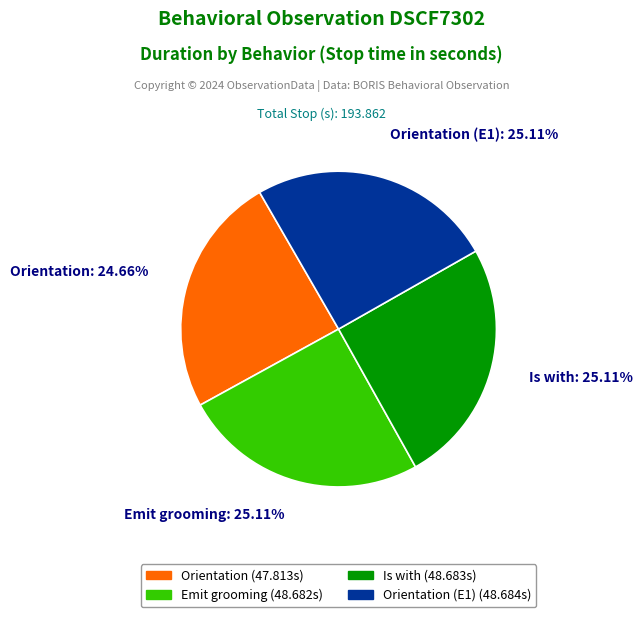

Is there a majority slice in this chart?

No